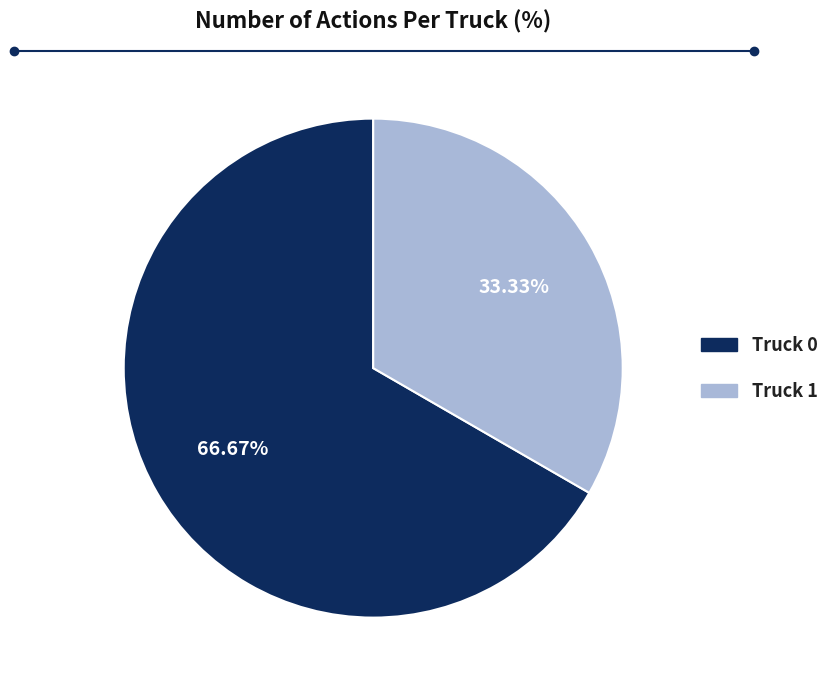

Is it true that Truck 1 is 33% of the pie?

True